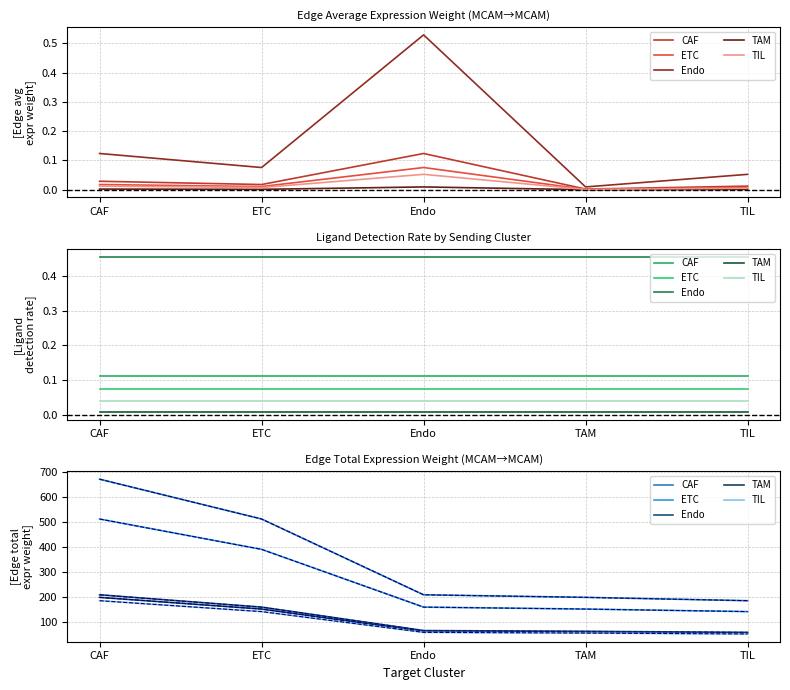

What value does the CAF series have at TIL?

183.4